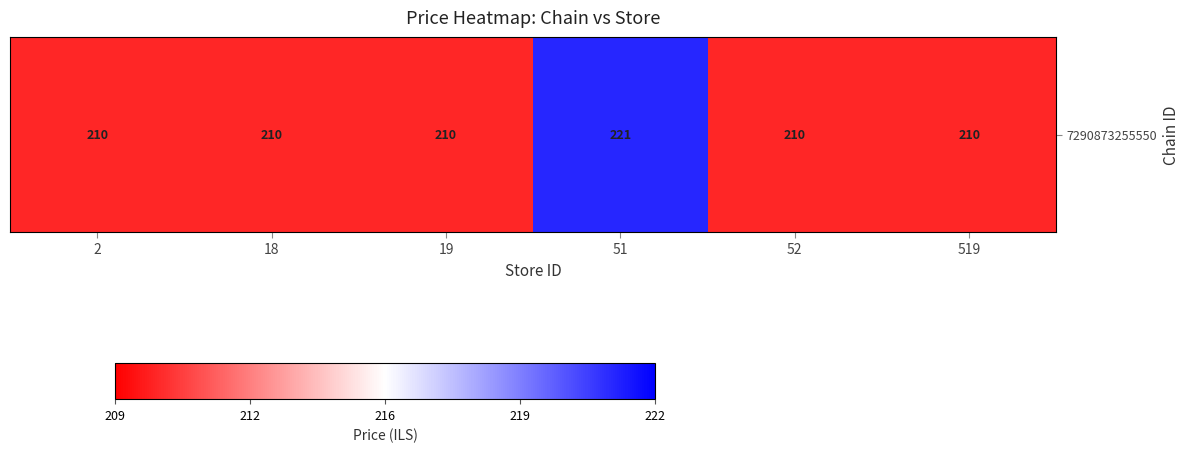

Is it true that the value at 19 is 93?

False